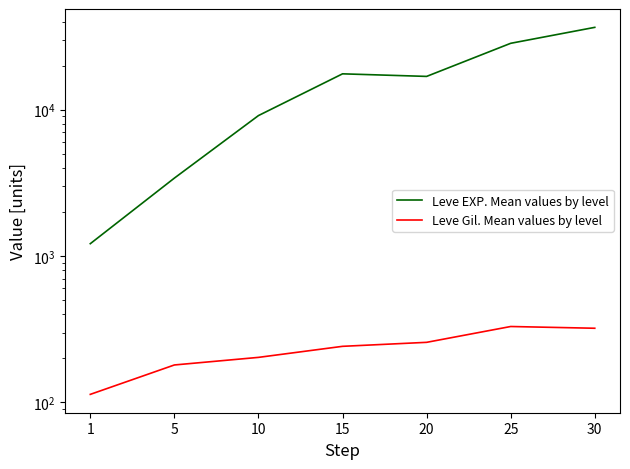

At which category does Leve Gil. Mean values by level reach its first local peak?

25